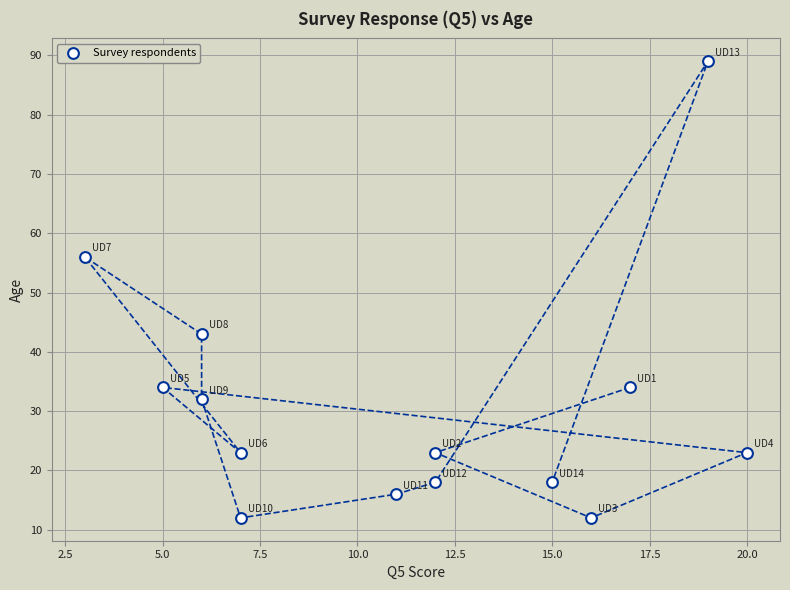

What is the range of X values (max minus min)?

17